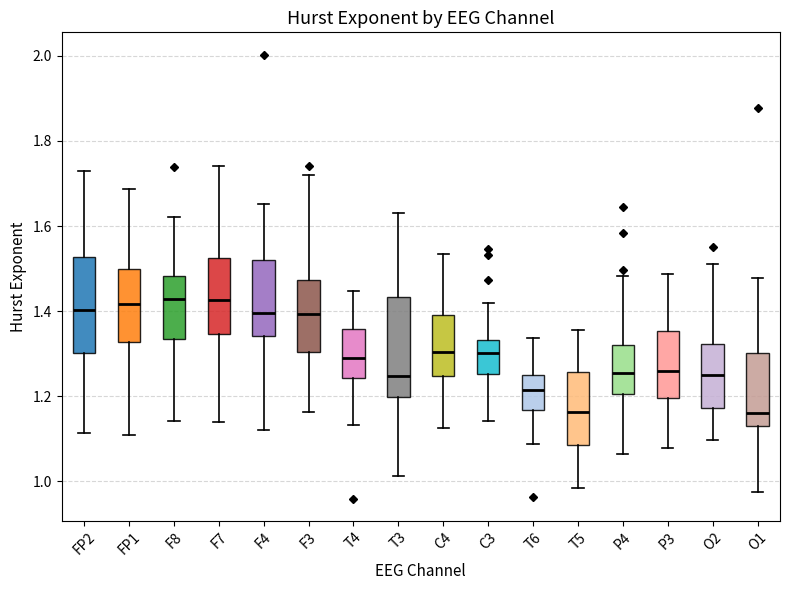

Where is the upper edge of the box for O2 on the y-axis? The values are not printed on the chart, so give them approximately, as read against the axis.

1.32